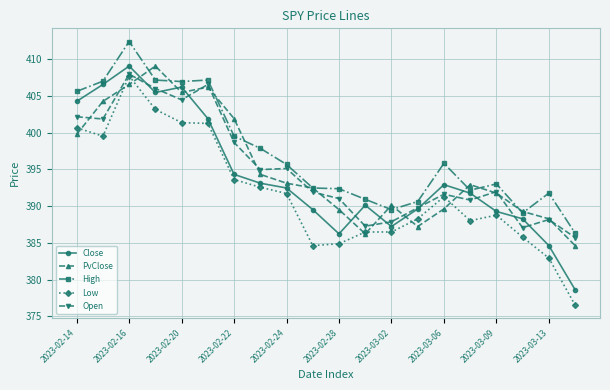

True or false: Low and High cross at least once.

False